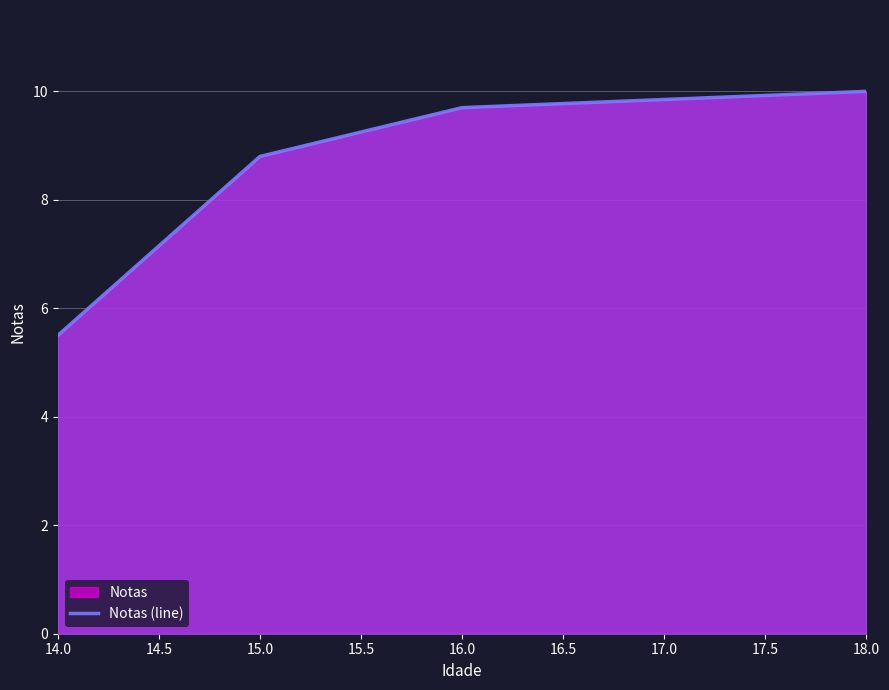

Count the number of categories in the chart.

4